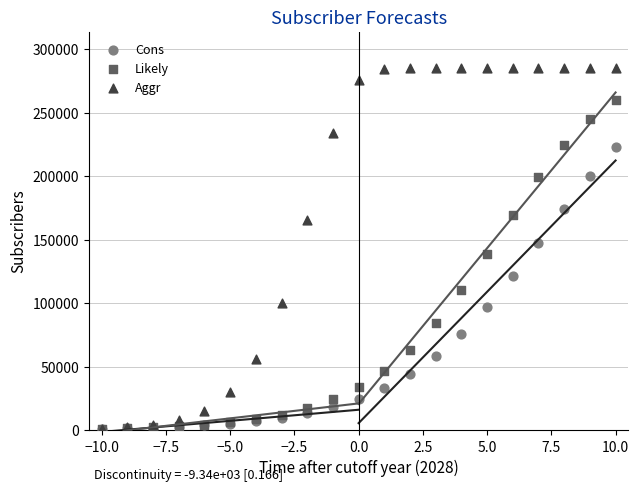

Which series reaches the maximum Y coordinate?

Aggr